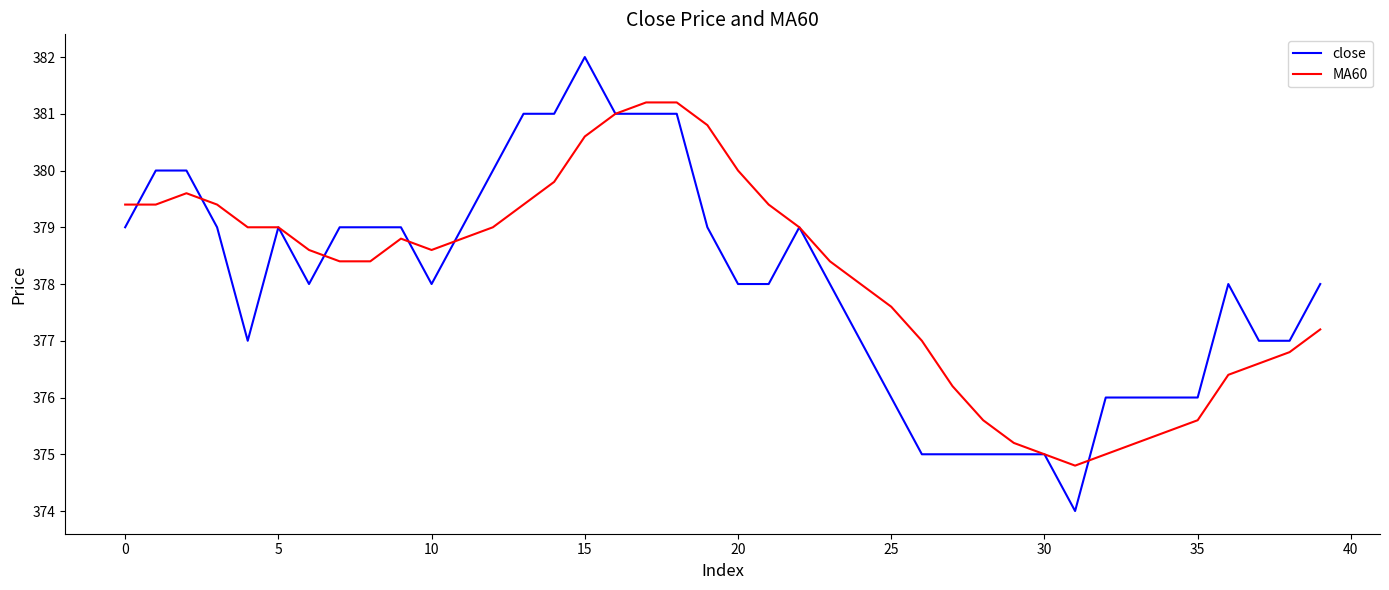

Which series has the largest total across all categories?

MA60